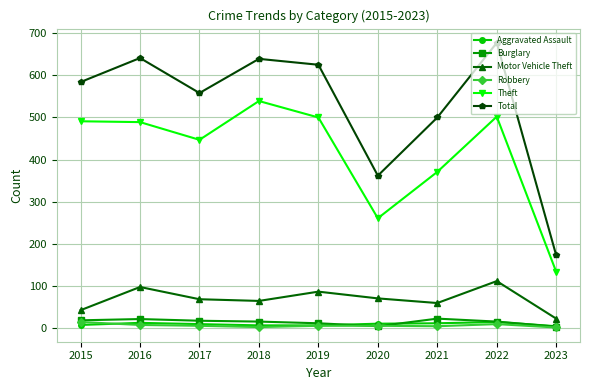

Is the value of Theft at 2021 greater than the value of Aggravated Assault at 2018?

Yes